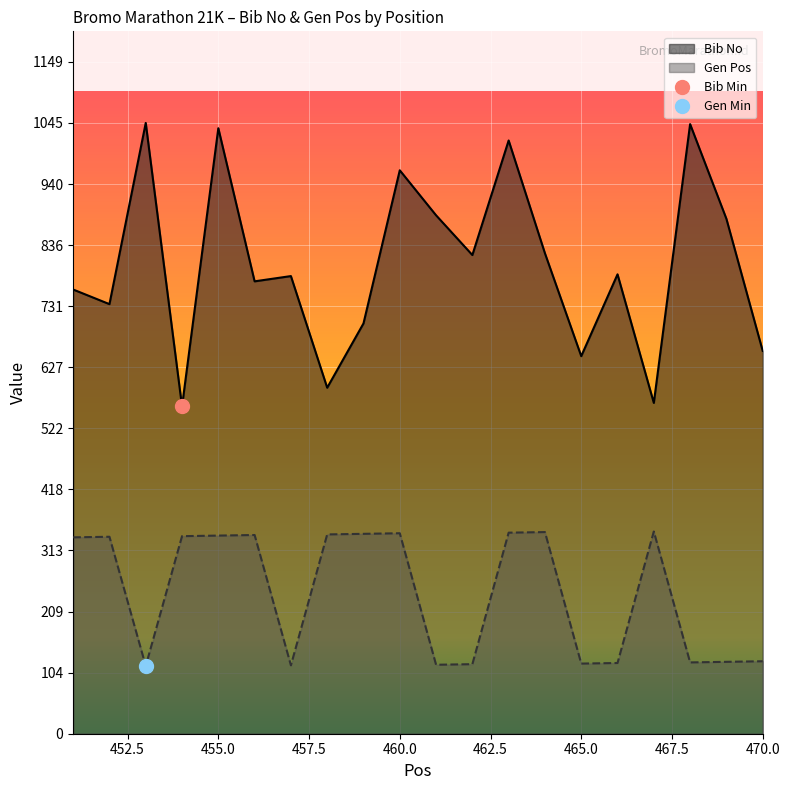

At which category does Gen Pos reach its first local valley?

453